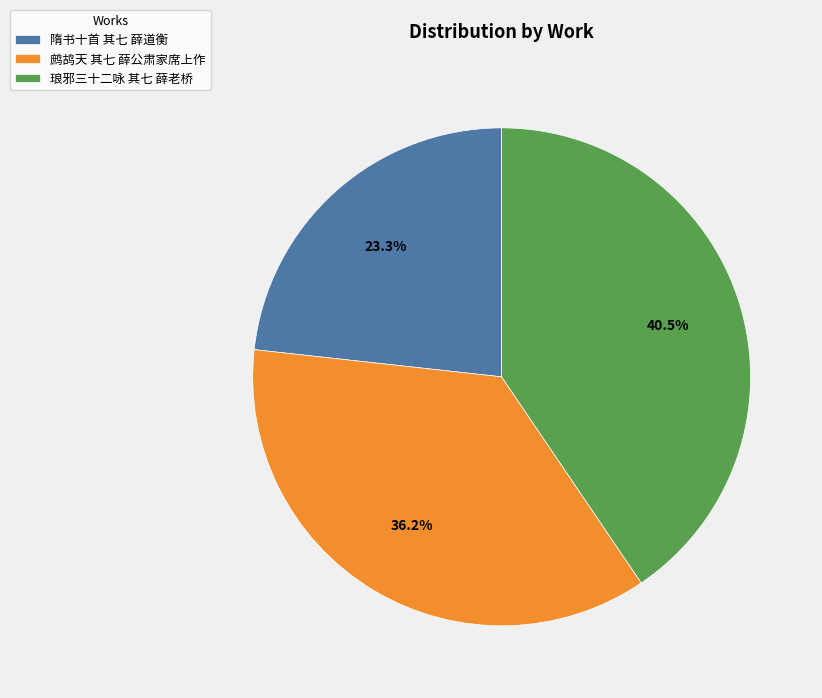

Does any single category account for the majority?

No